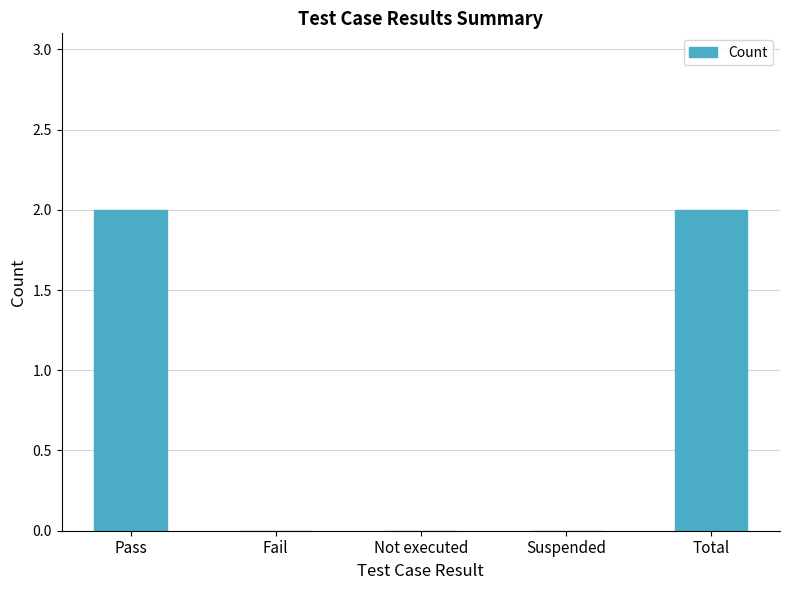

Reading left to right, list all the values displayed in this chart.

2	0	0	0	2